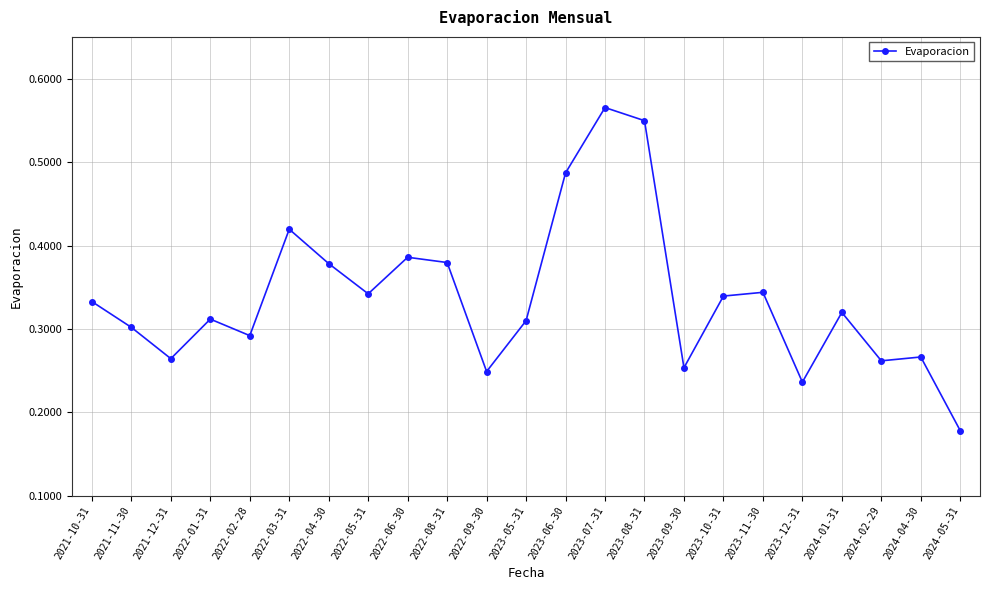

How many values are between 0 and 1?

23